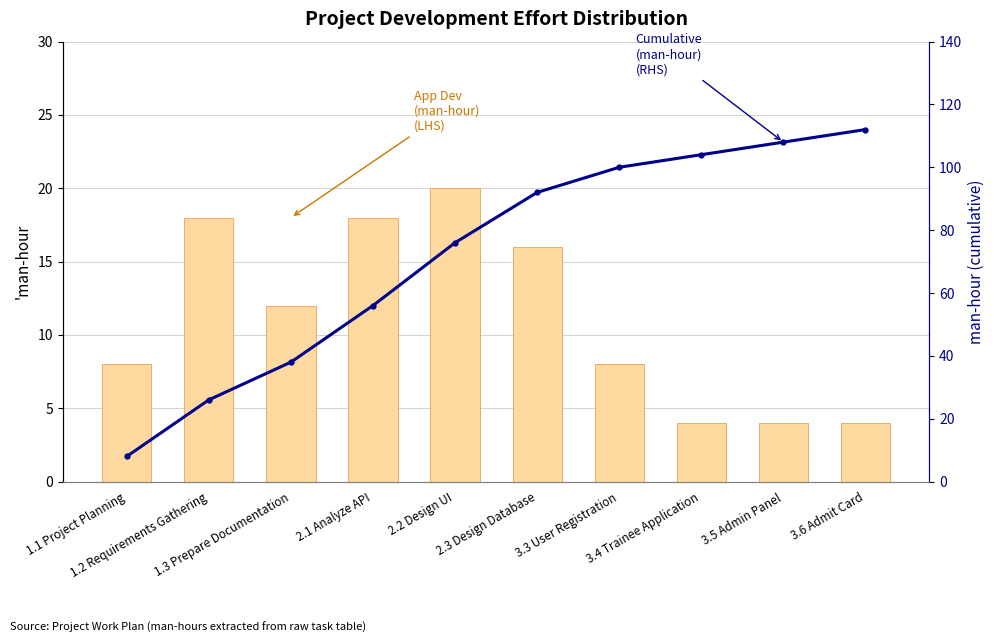

What is the difference between the second highest and minimum values in the Cumulative (man-hour) (RHS) series?

100